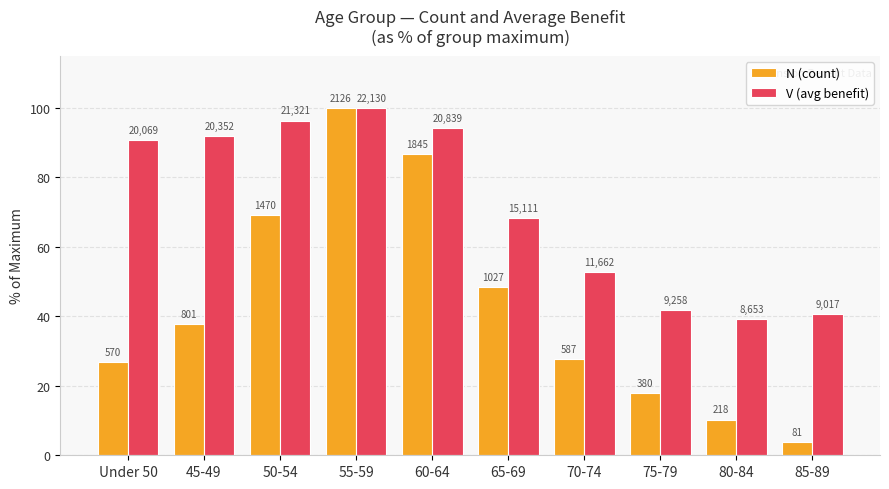

How many bars are there in total?

20